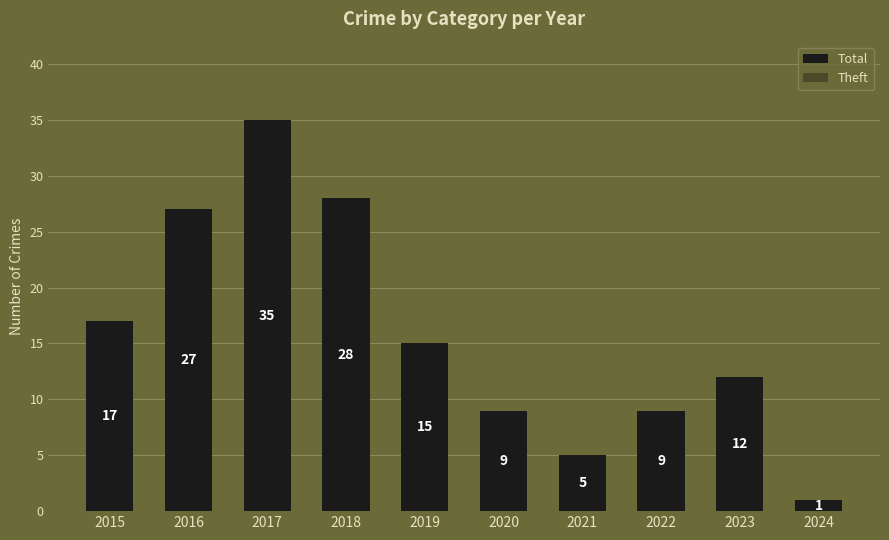

The Total series shows 6 at 2020. True or false?

False